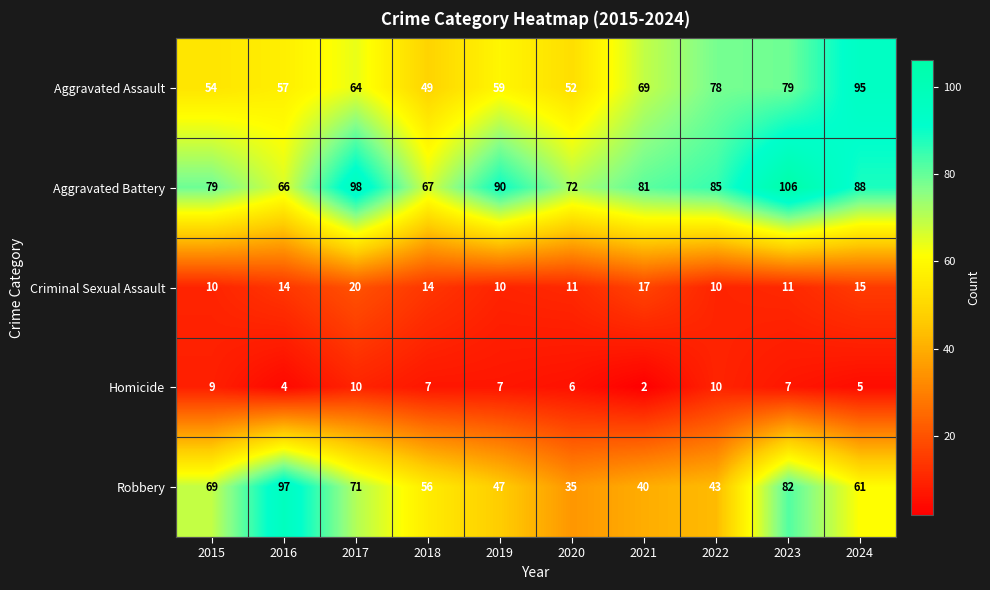

Count the number of data series in this chart.

5